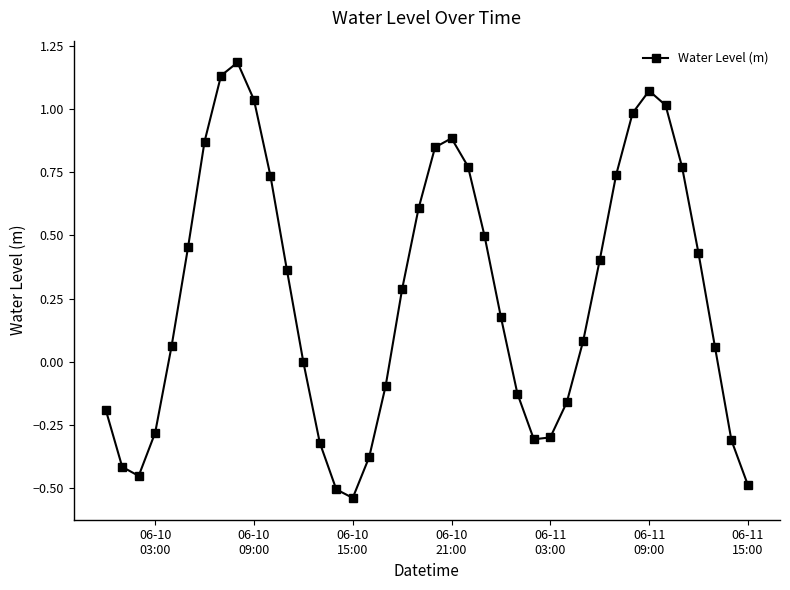

What is the difference between the second highest and second lowest values?

1.6